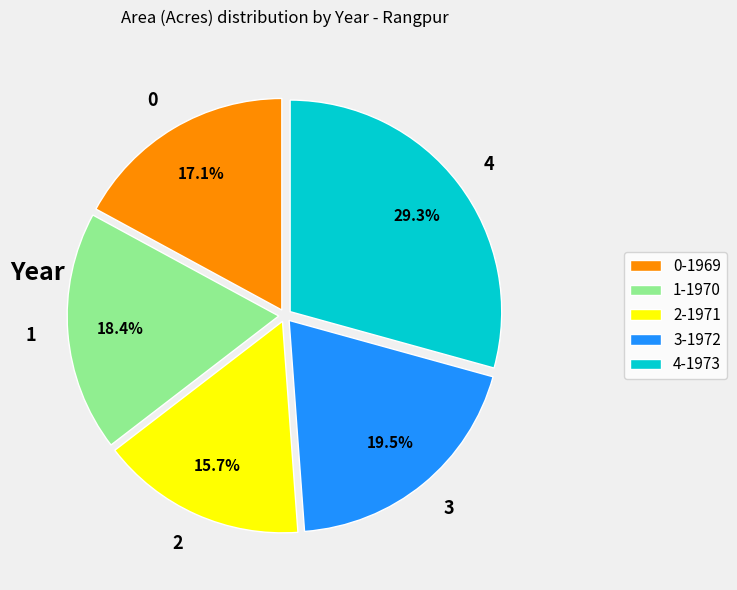

Combined, what portion of the pie is 0 and 4?

46.4%